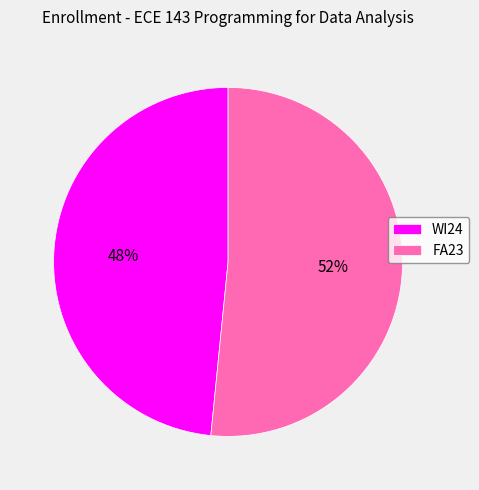

To the nearest percent, what is the average slice percentage?

50%